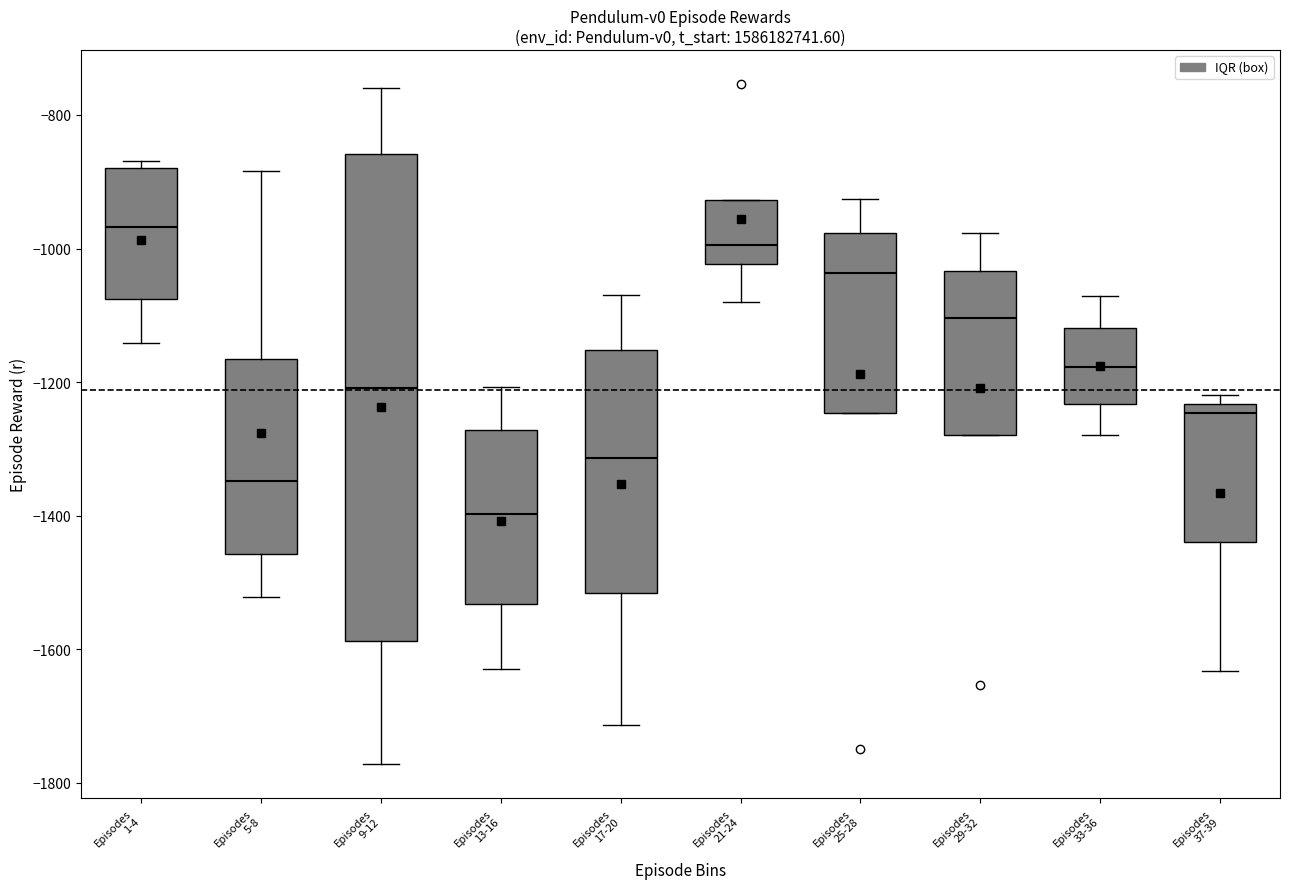

Which box's median line is the highest?

Episodes 1-4